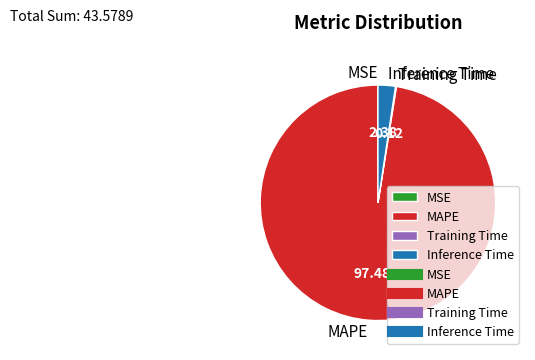

Which slice is the largest?

MAPE